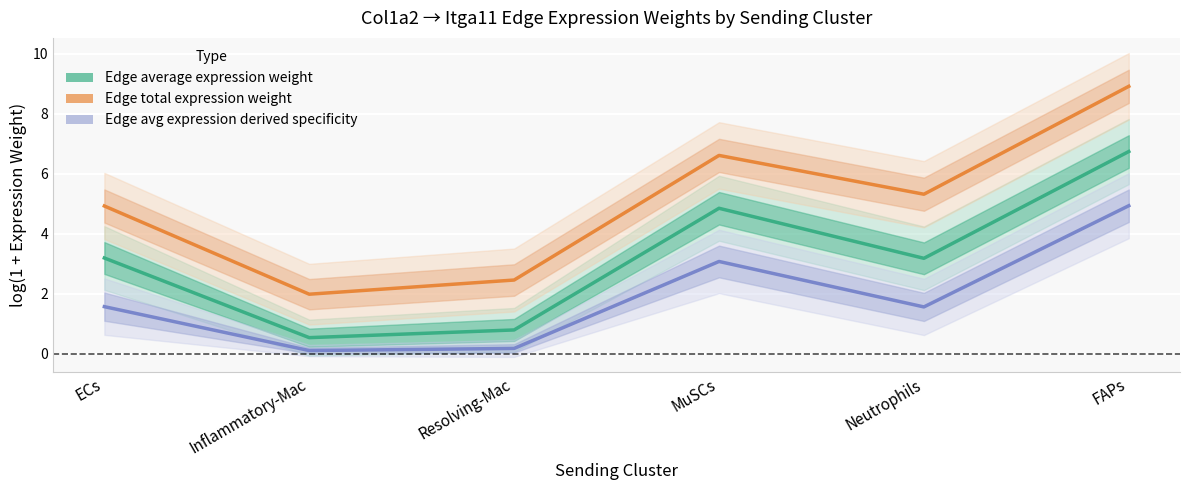

The Edge avg expression derived specificity series shows 0.2 at Inflammatory-Mac. True or false?

False